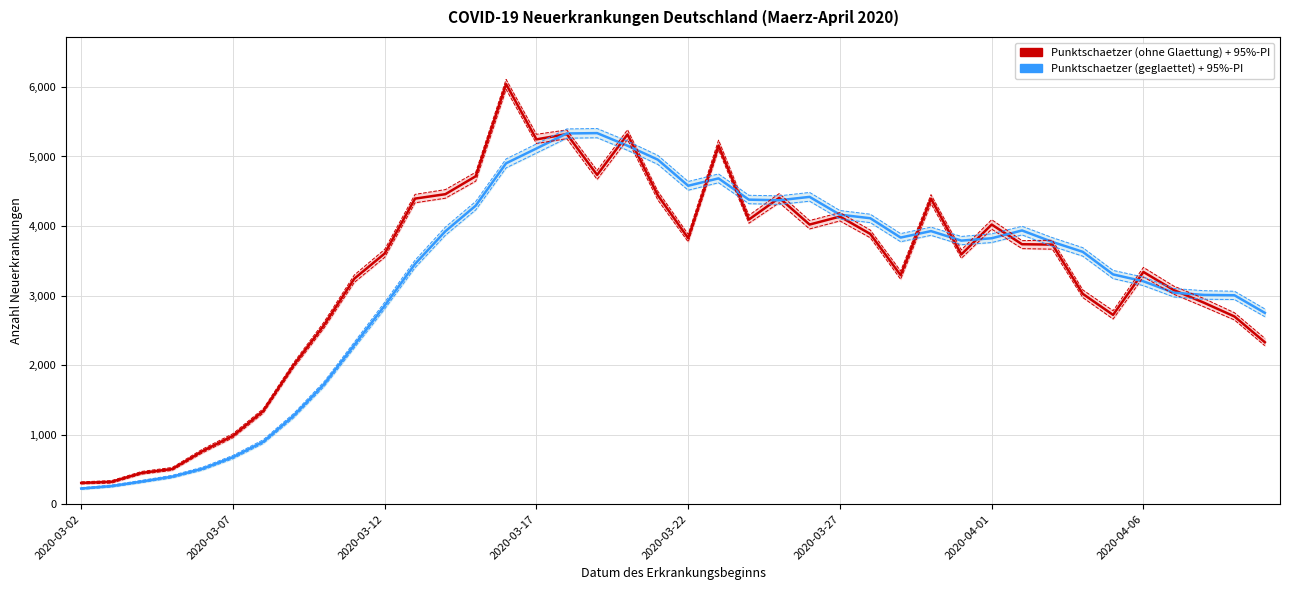

At which label does Untere Grenze (geglaettet) reach its minimum?

2020-03-02